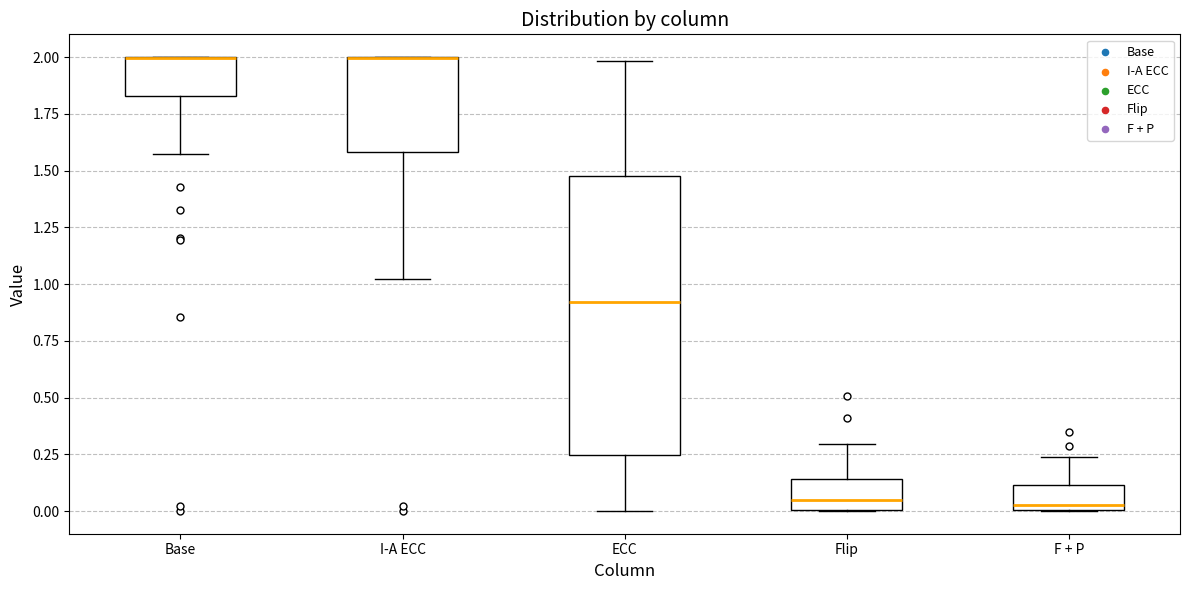

Where is the upper edge of the box for Flip on the y-axis? The values are not printed on the chart, so give them approximately, as read against the axis.

0.15